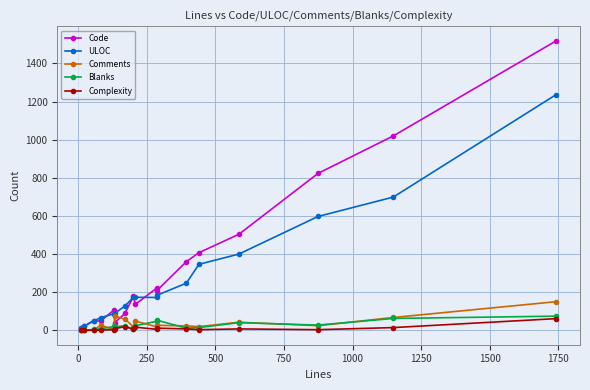

What are all the series names shown in the legend?

Code, ULOC, Comments, Blanks, Complexity